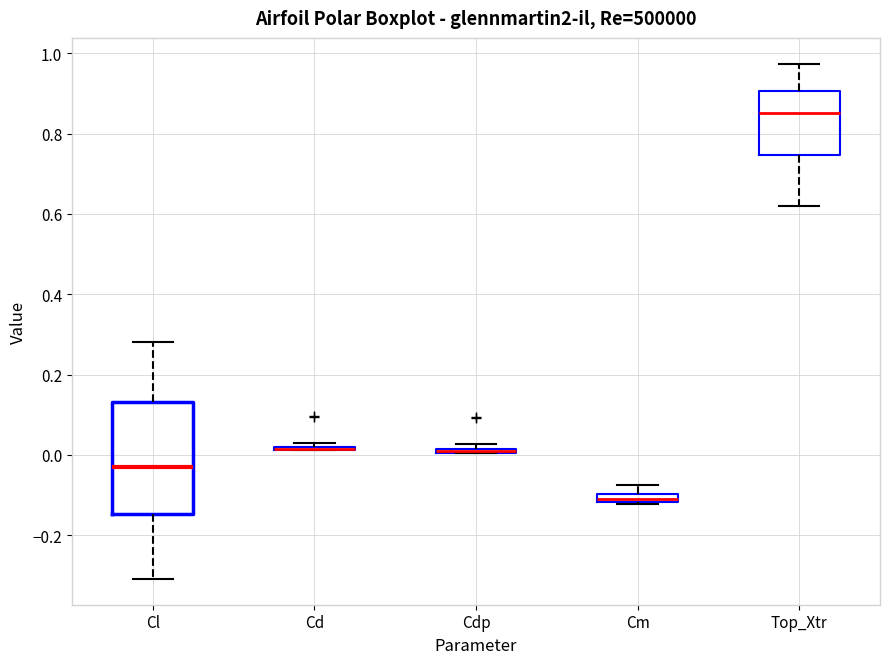

Which box is the tallest, from its lower edge to its upper edge?

Cl